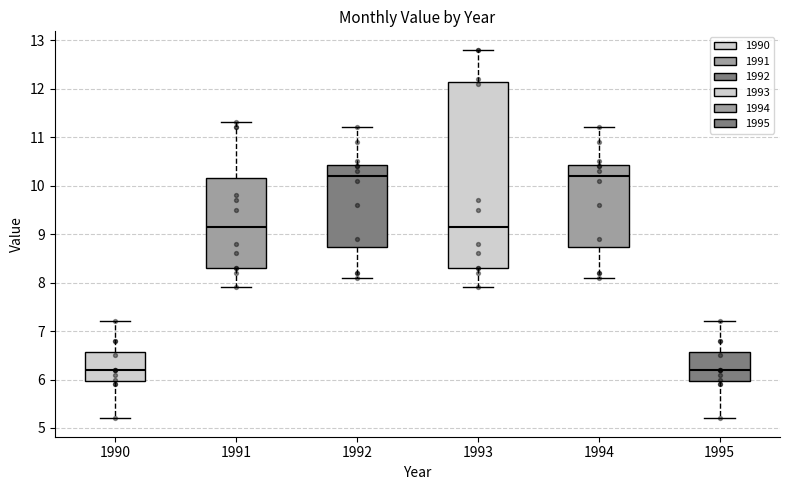

Reading left to right, read every box against the y-axis: the position of its median line, the range the box covers, and the ends of its whiskers. The values are not printed on the chart, so give them approximately, as read against the axis.

1990: median 6.2, box 6.0 to 6.6, whiskers 5.2 to 7.2
1991: median 9.2, box 8.3 to 10.2, whiskers 7.9 to 11.3
1992: median 10.2, box 8.7 to 10.4, whiskers 8.1 to 11.2
1993: median 9.2, box 8.3 to 12.1, whiskers 7.9 to 12.8
1994: median 10.2, box 8.7 to 10.4, whiskers 8.1 to 11.2
1995: median 6.2, box 6.0 to 6.6, whiskers 5.2 to 7.2